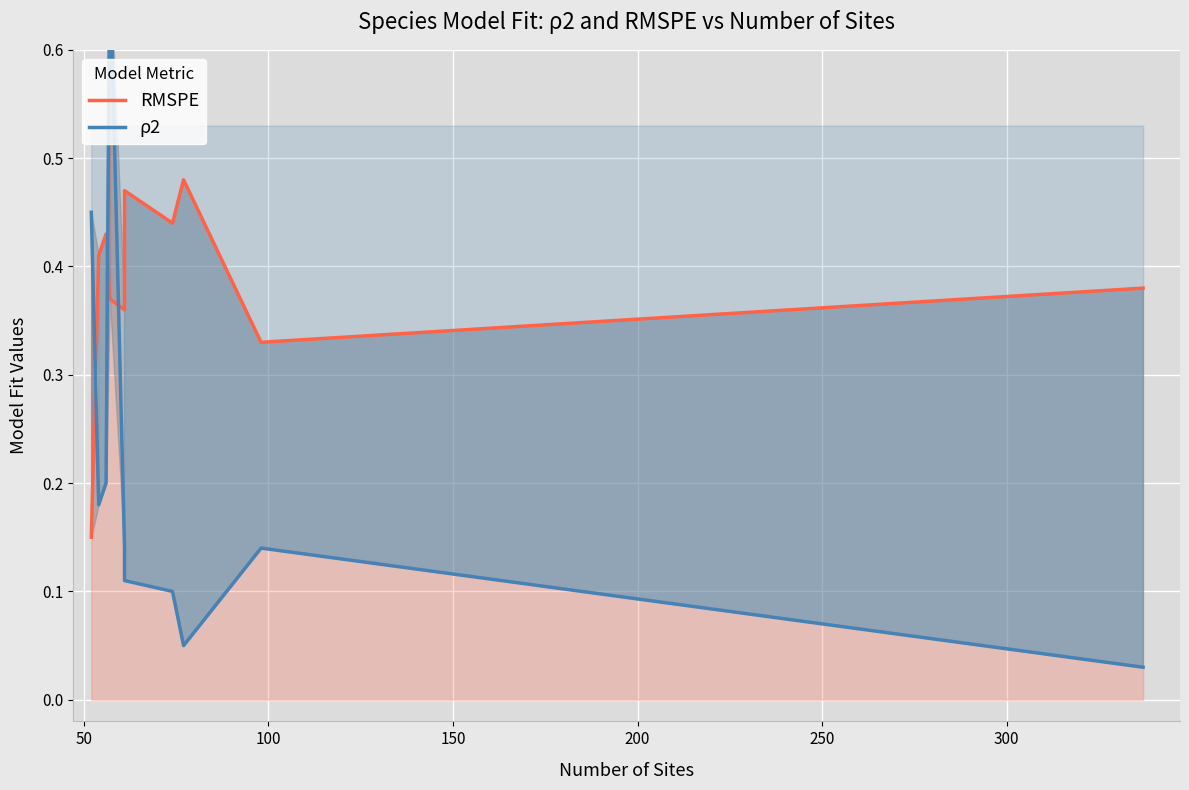

What is the difference between the highest and lowest values at 150?

0.3